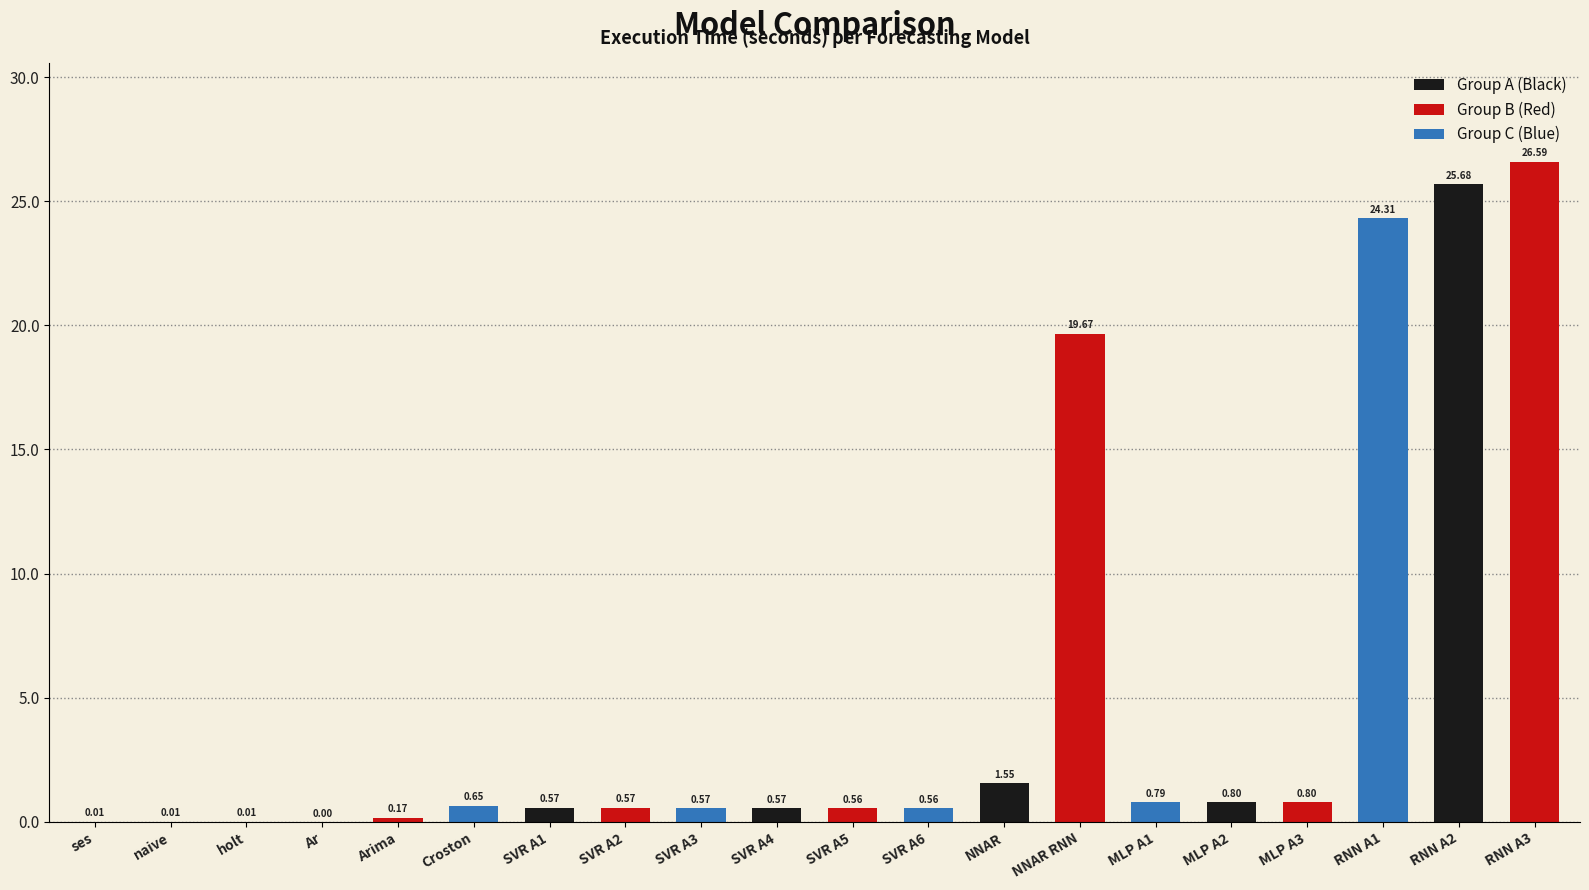

What is the sum of the values at NNAR RNN and MLP A1?

20.5